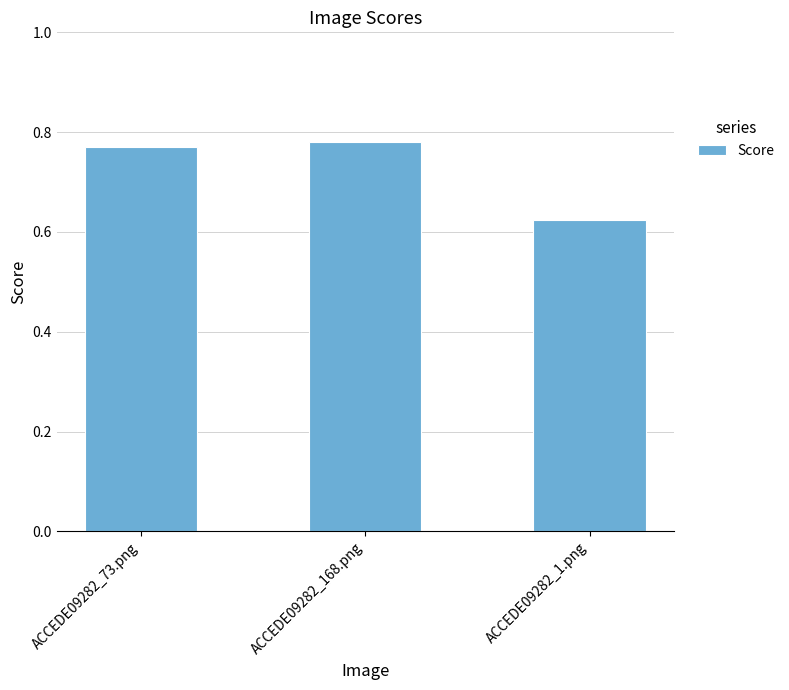

At which category does the chart reach its peak across all series?

ACCEDE09282_168.png